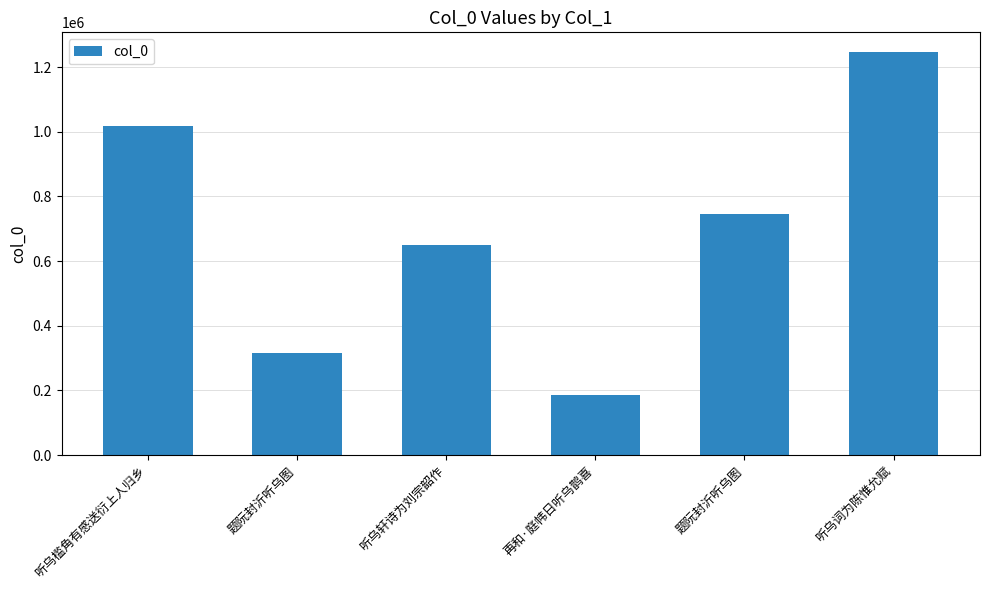

Count the number of data series in this chart.

1